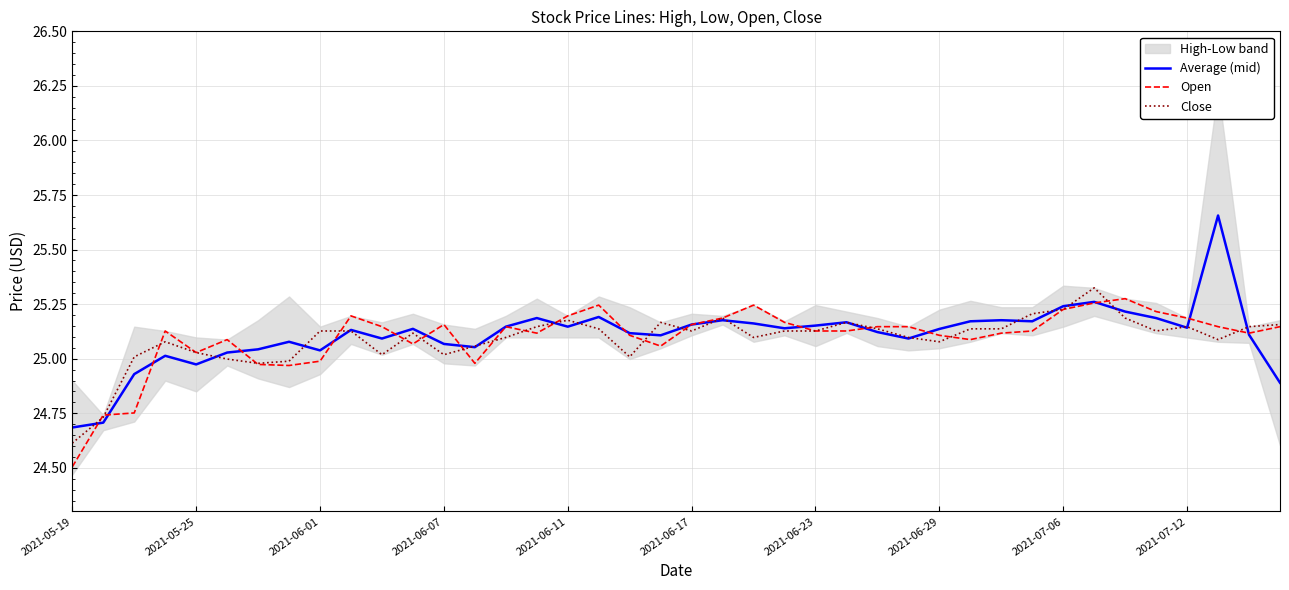

What is the minimum value for Open?

24.5